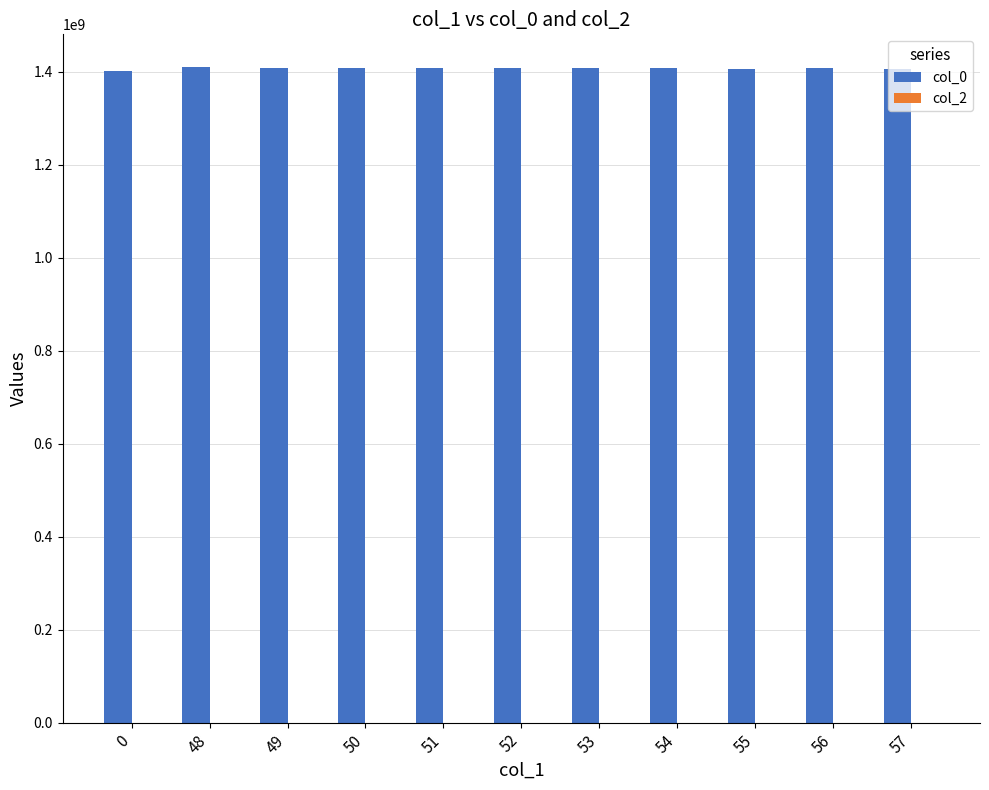

Approximately how many times larger is the value at 48 compared to 50?

1.0